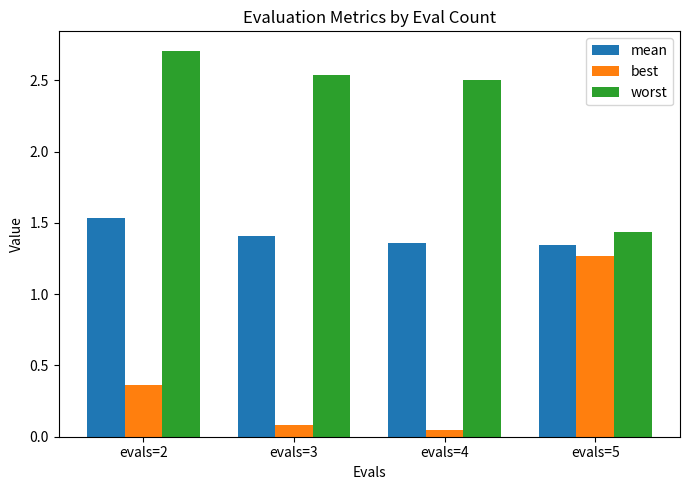

The mean series shows 2.3 at evals=3. True or false?

False